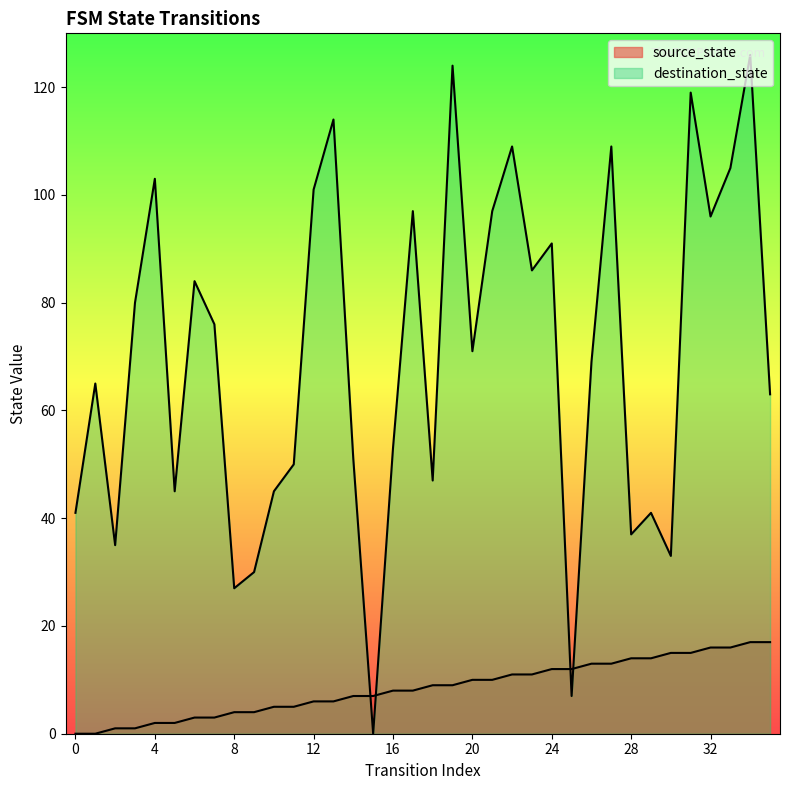

What is the value of the source_state point at the 10th from the left?

4